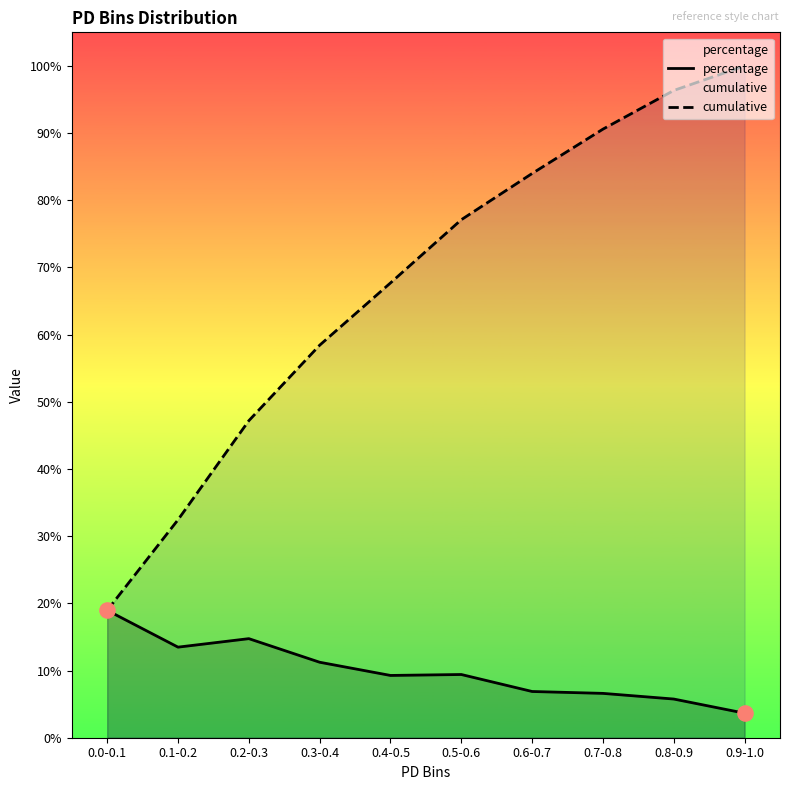

At how many categories does at least one series exceed 4?

10